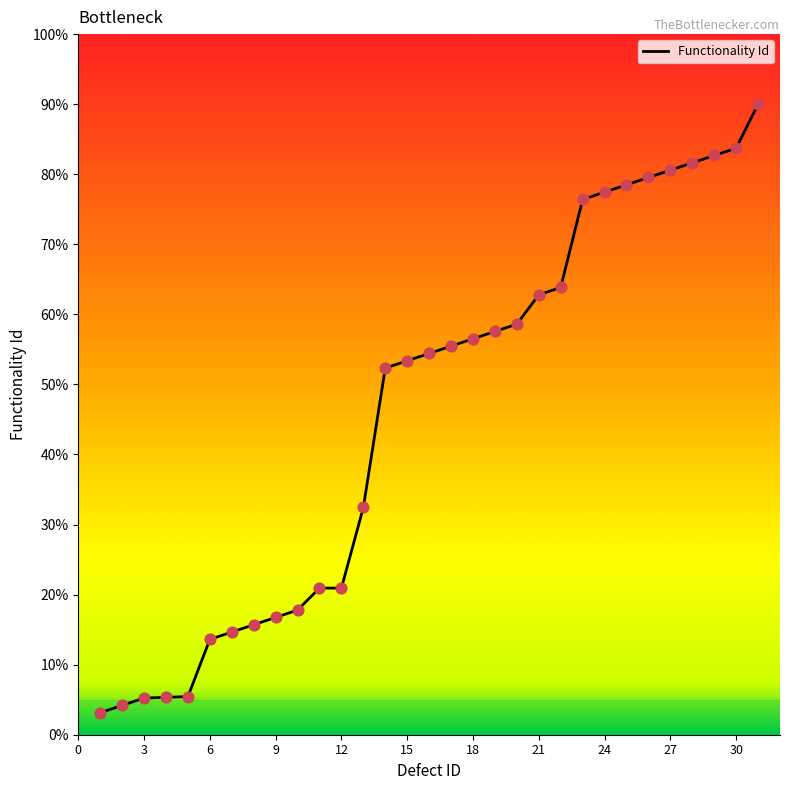

What is the difference between the maximum and minimum values?

86.9